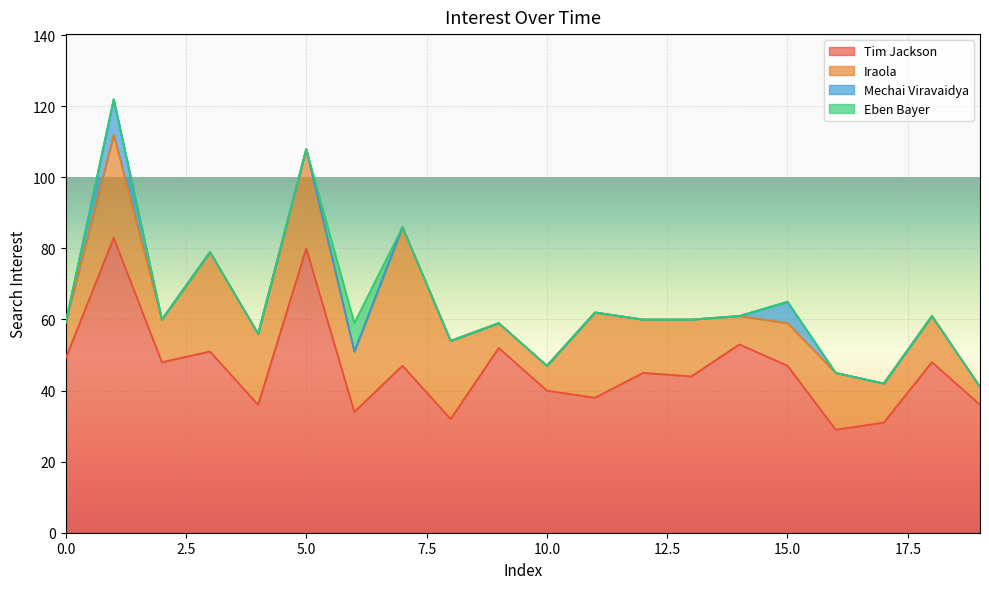

The Tim Jackson series shows 47 at 15.0. True or false?

True